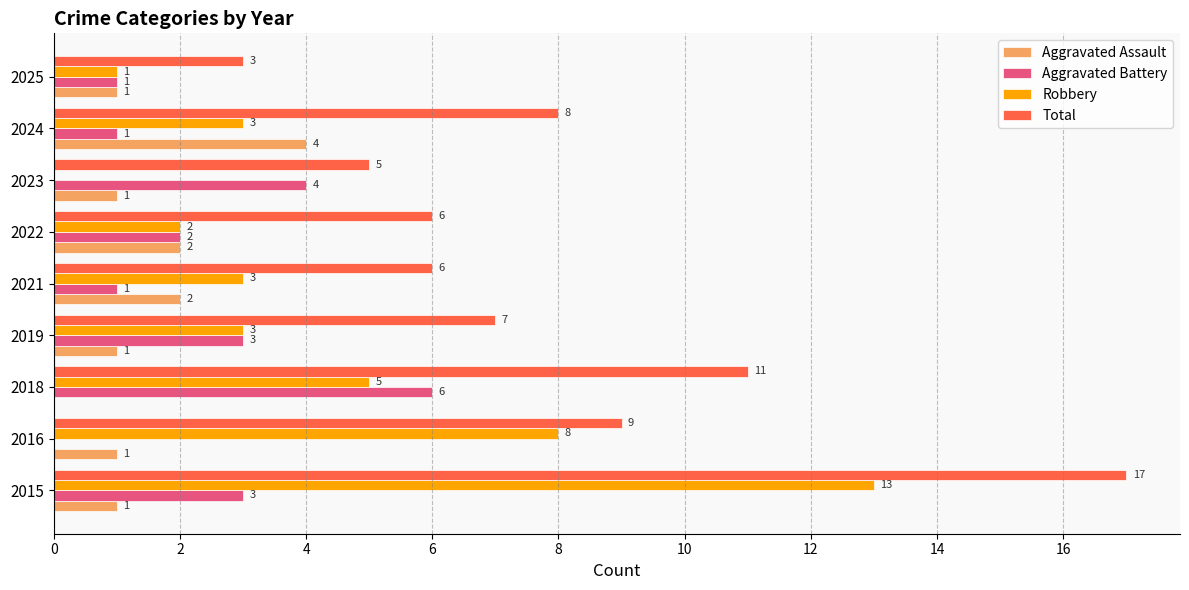

Is it true that Aggravated Battery equals 2 at 2021?

False